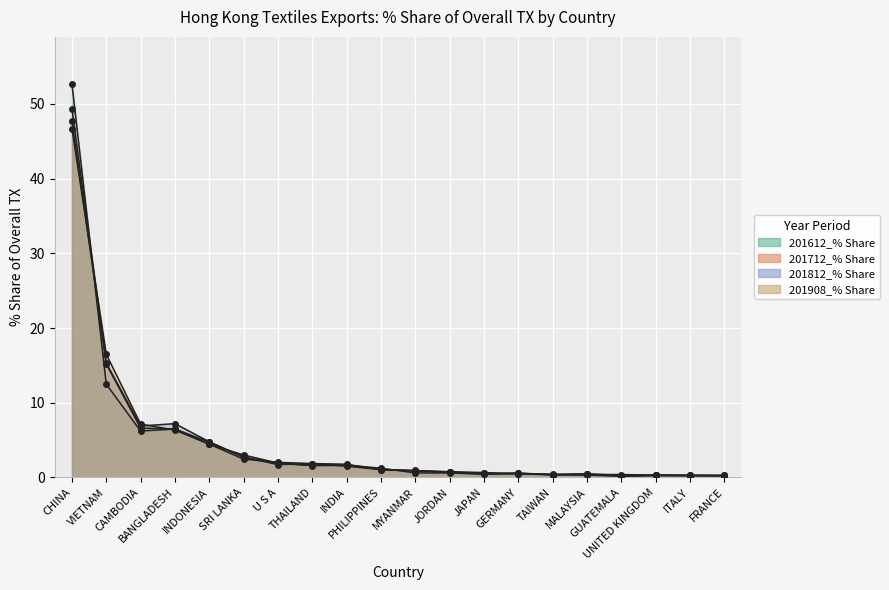

Where do 201908_% Share and 201612_% Share first cross each other?

CHINA and VIETNAM